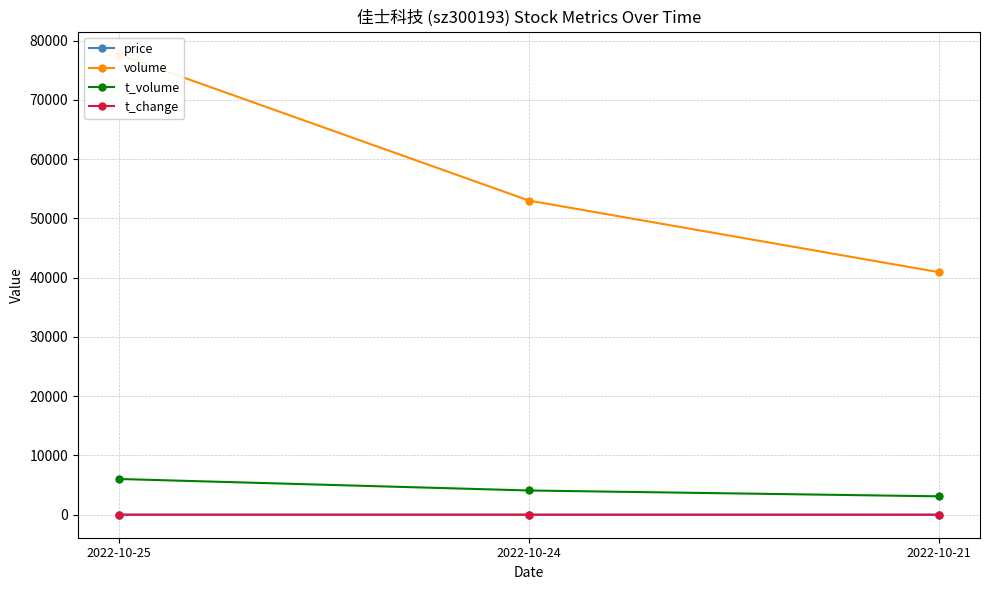

Reading left to right, what are all the values shown in this chart?

price: 2022-10-25=7.9	2022-10-24=7.6	2022-10-21=7.7
volume: 2022-10-25=77655.0	2022-10-24=53007.0	2022-10-21=40921.0
t_volume: 2022-10-25=6029.0	2022-10-24=4089.0	2022-10-21=3104.0
t_change: 2022-10-25=1.8	2022-10-24=1.2	2022-10-21=0.9